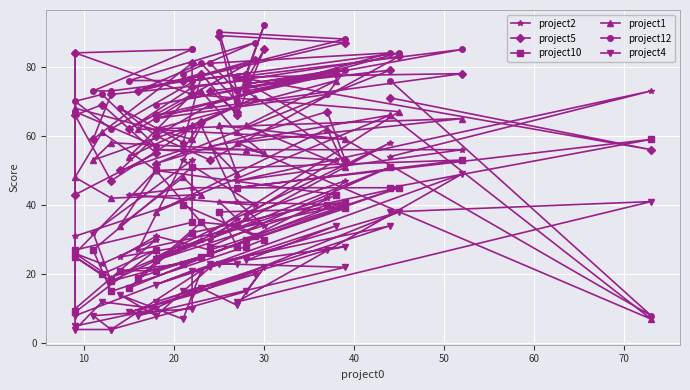

How many lines are shown in the chart?

6